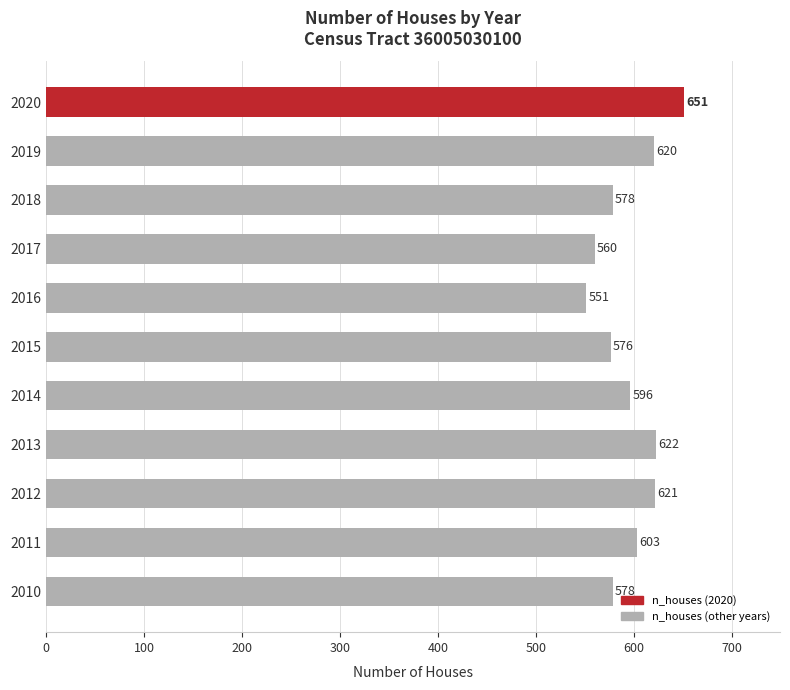

How many series are shown in this chart?

1